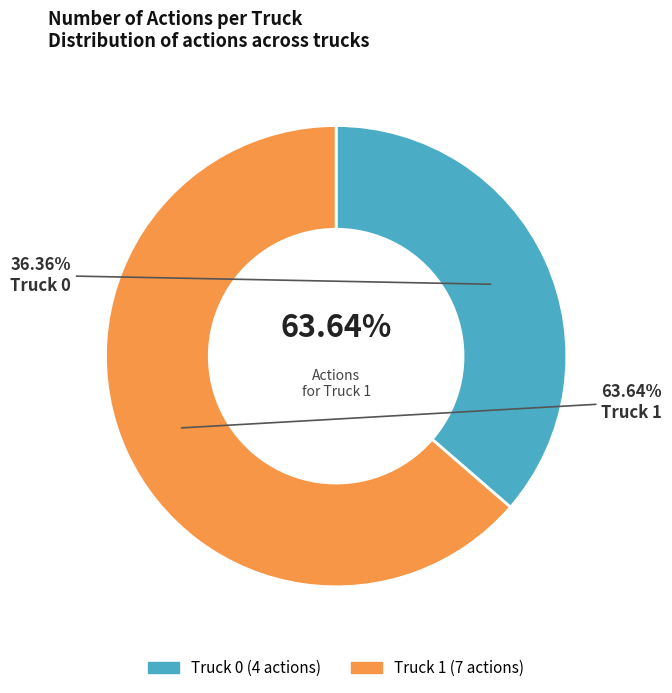

Which category has the smallest portion of the pie?

Truck 0